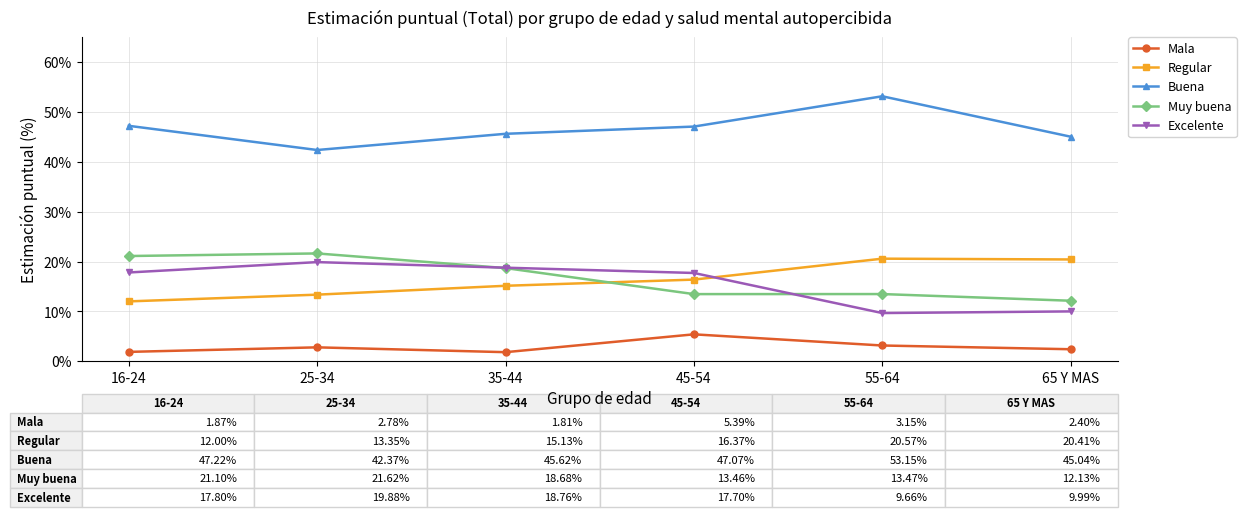

At which label does Excelente reach its peak?

25-34